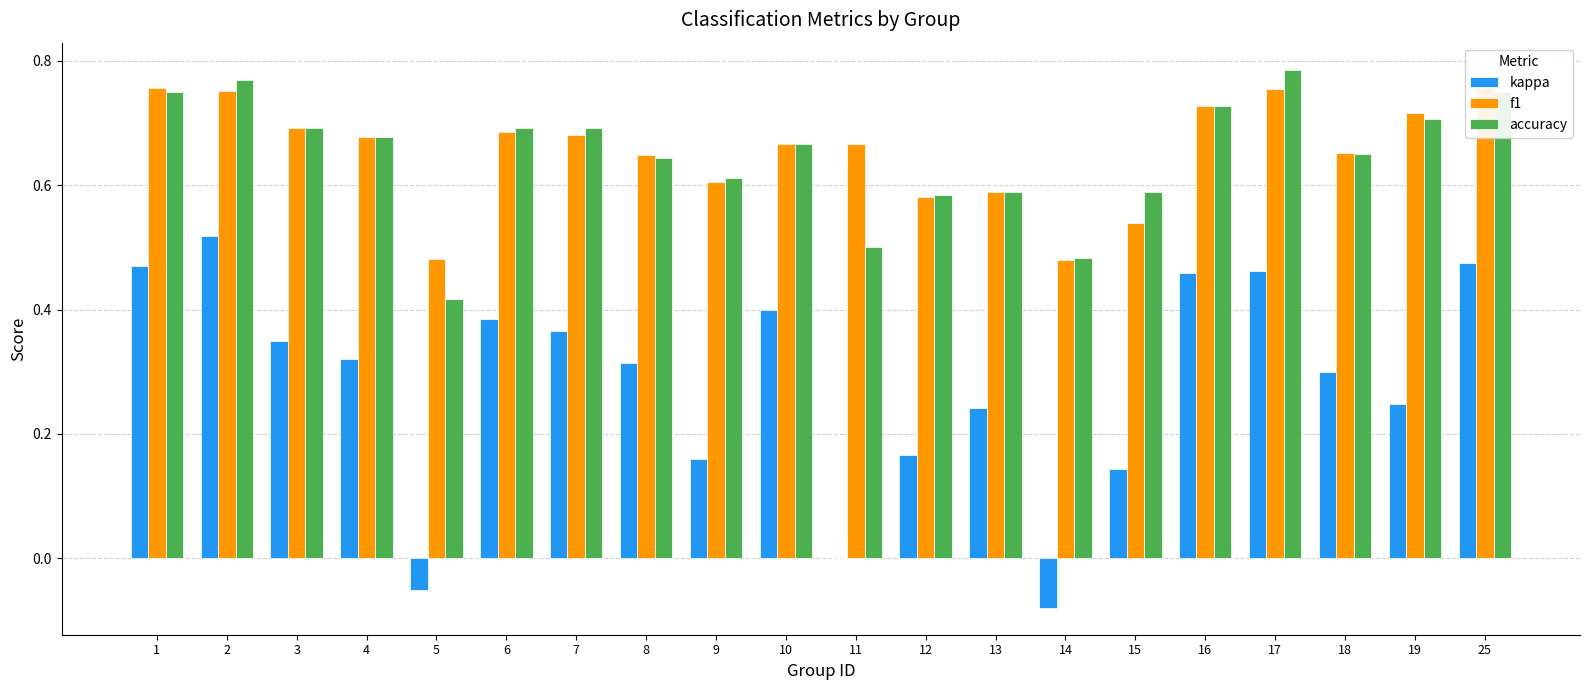

Is it true that kappa equals 0.2 at 19?

True